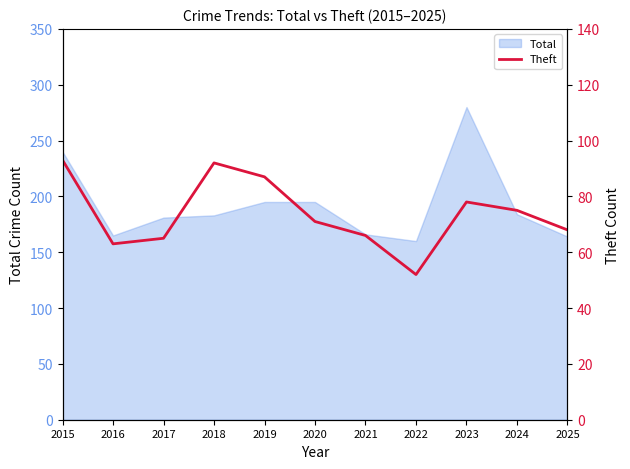

At which category does the chart reach its peak across all series?

2015